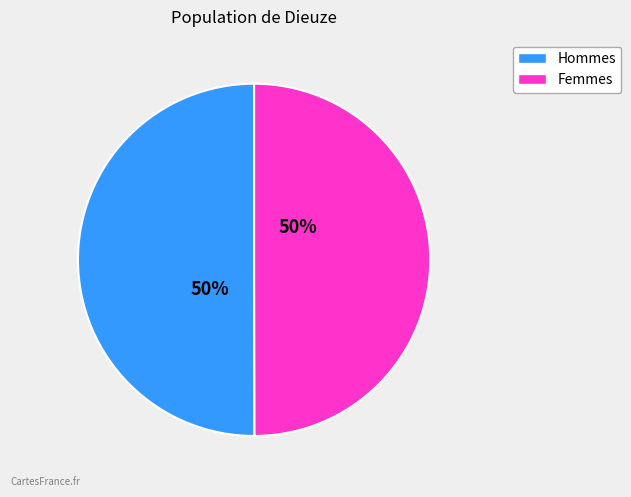

To the nearest percent, what is the average slice percentage?

50%